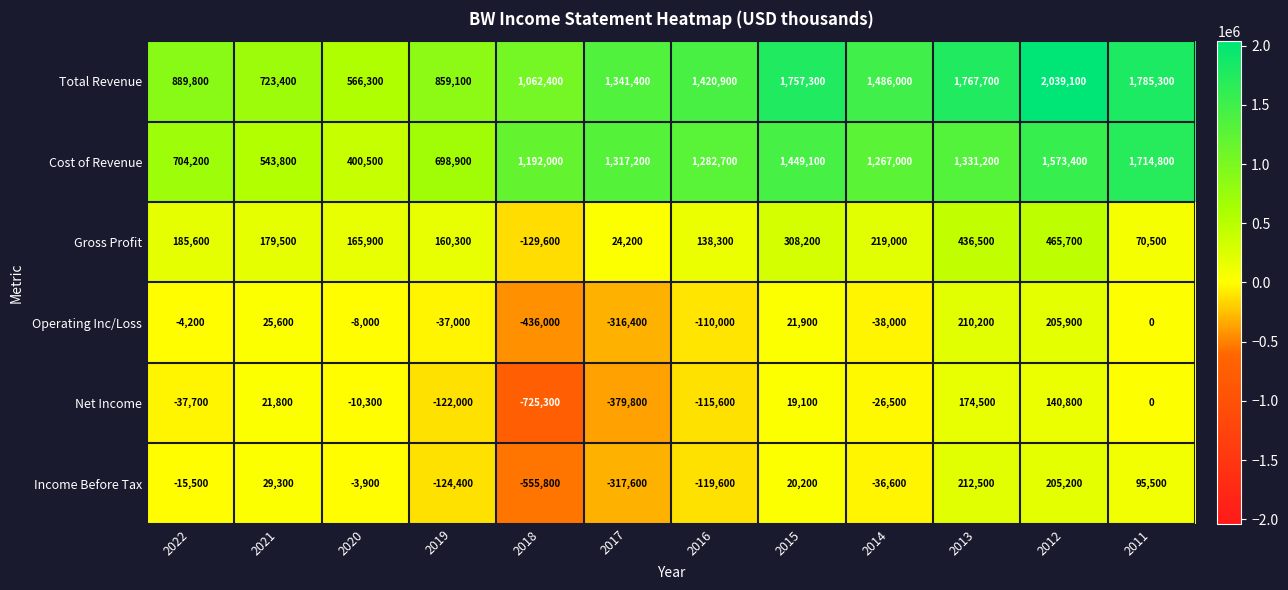

Which series has the largest total across all categories?

Total Revenue